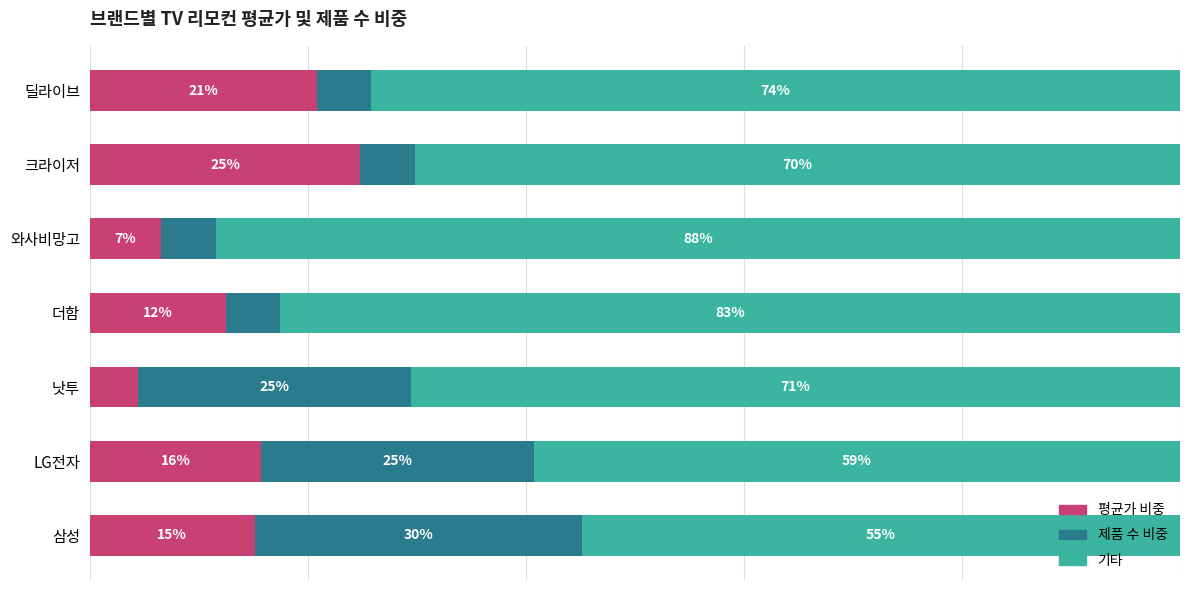

Rank the categories by 평균가 비중 value from lowest to highest.

낫투, 와사비망고, 더함, 삼성, LG전자, 딜라이브, 크라이저